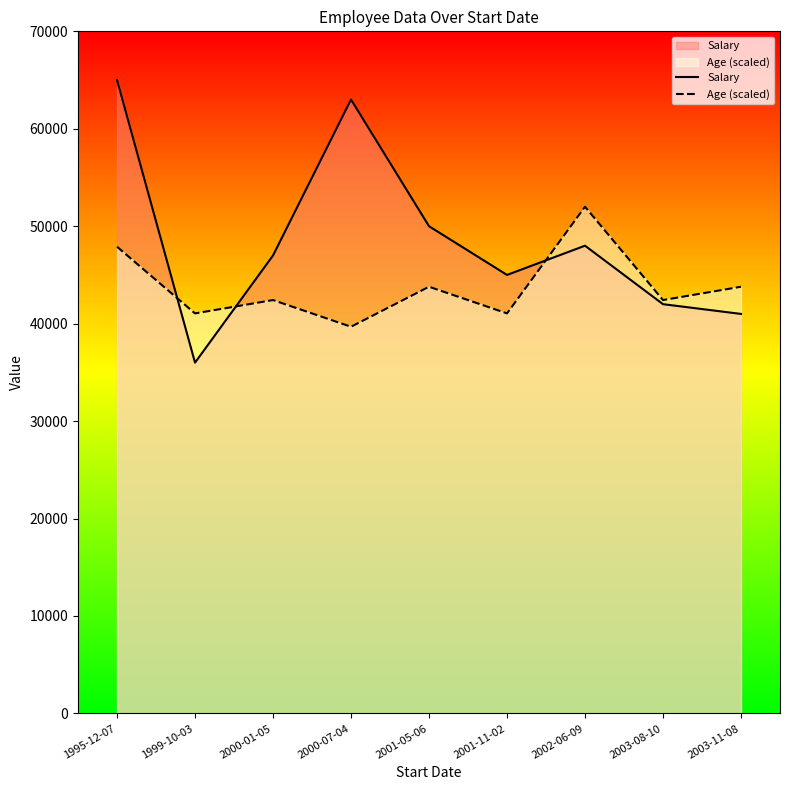

Which series has the largest total across all categories?

Salary